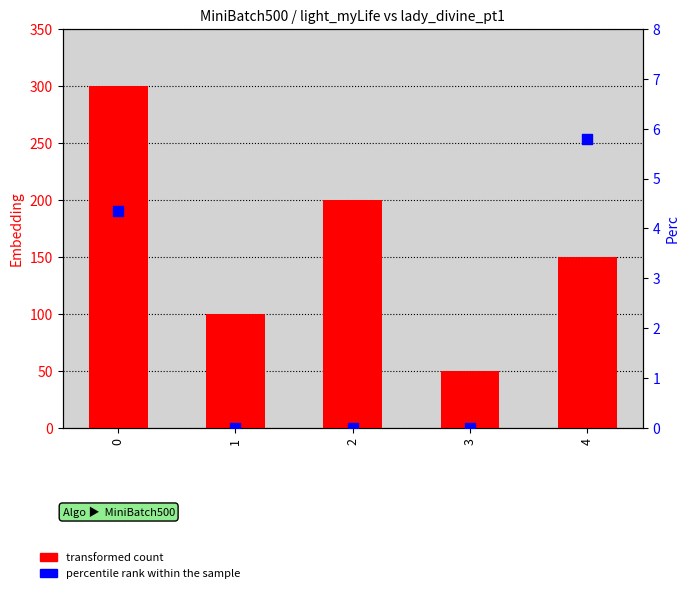

Is the value of percentile rank within the sample at 1 greater than the value of transformed count at 2?

No